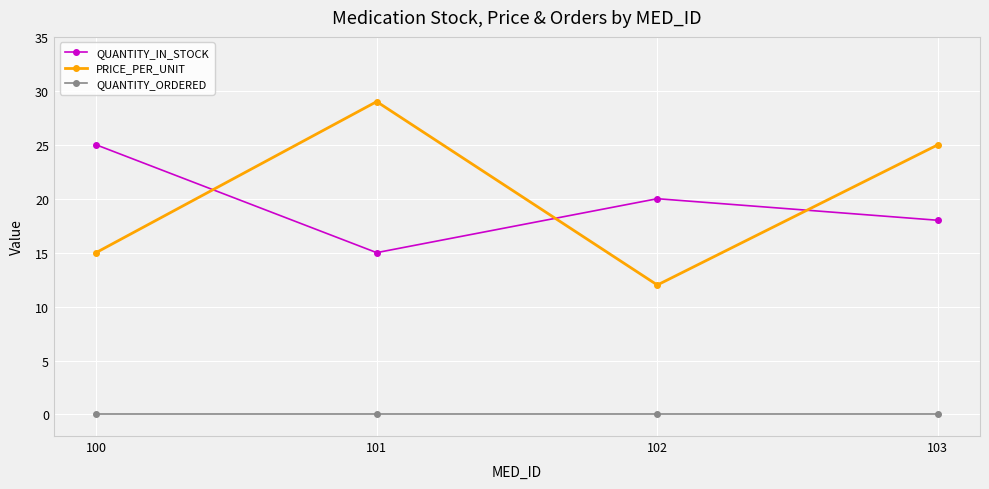

At which label does QUANTITY_IN_STOCK reach its peak?

100